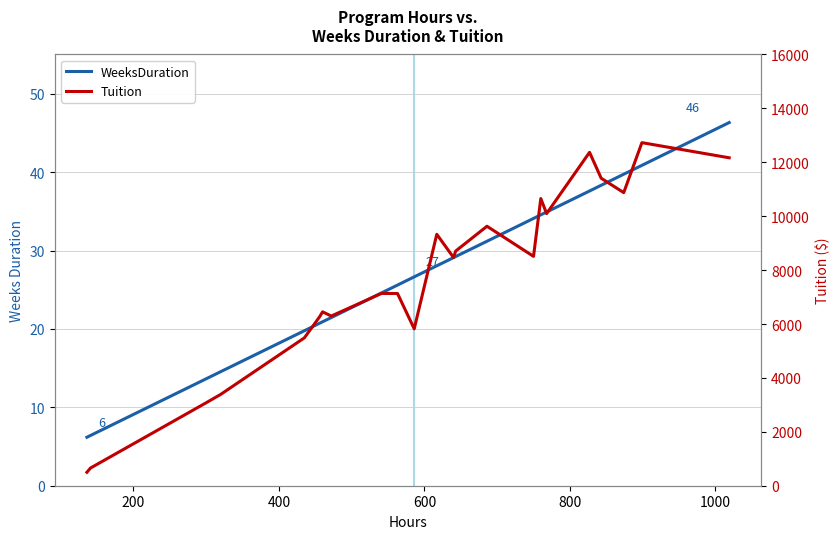

What is the difference between the second highest and second lowest values in the Tuition series?

11713.0